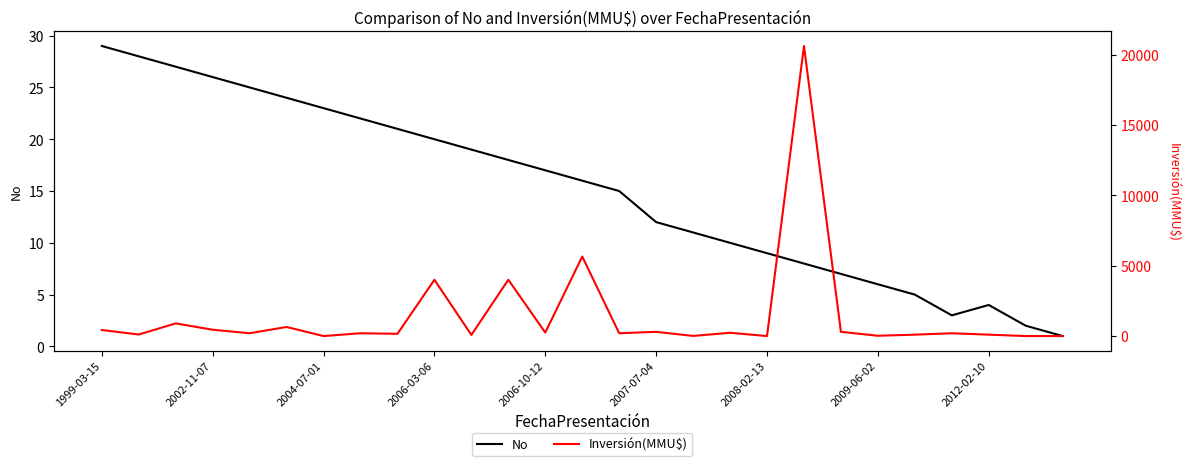

Rank the series by their maximum value, from highest to lowest.

Inversión(MMU$), No